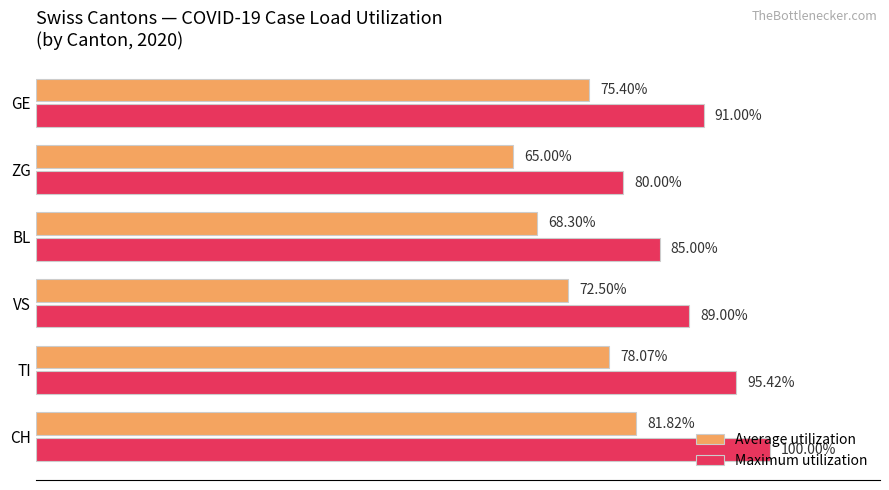

Is the value of Average utilization at CH greater than the value of Maximum utilization at VS?

No